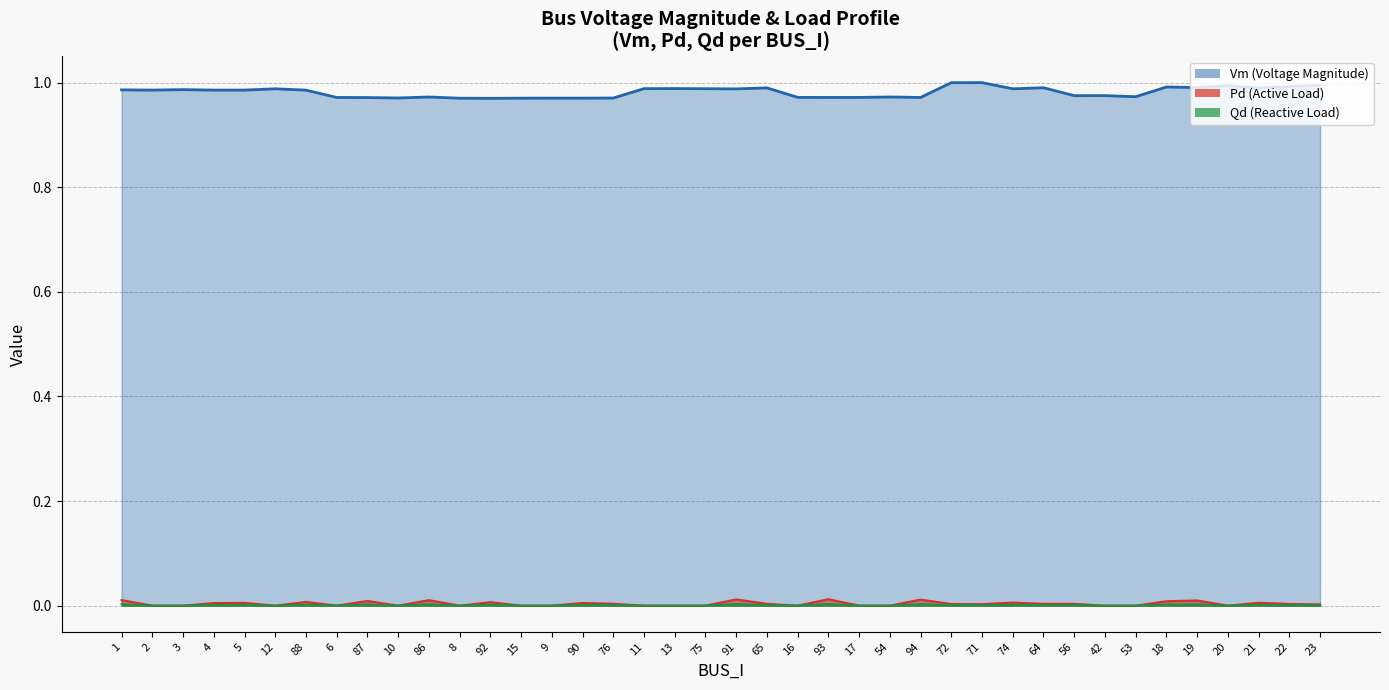

What is the sum of the Vm values at 3 and 20?

2.0